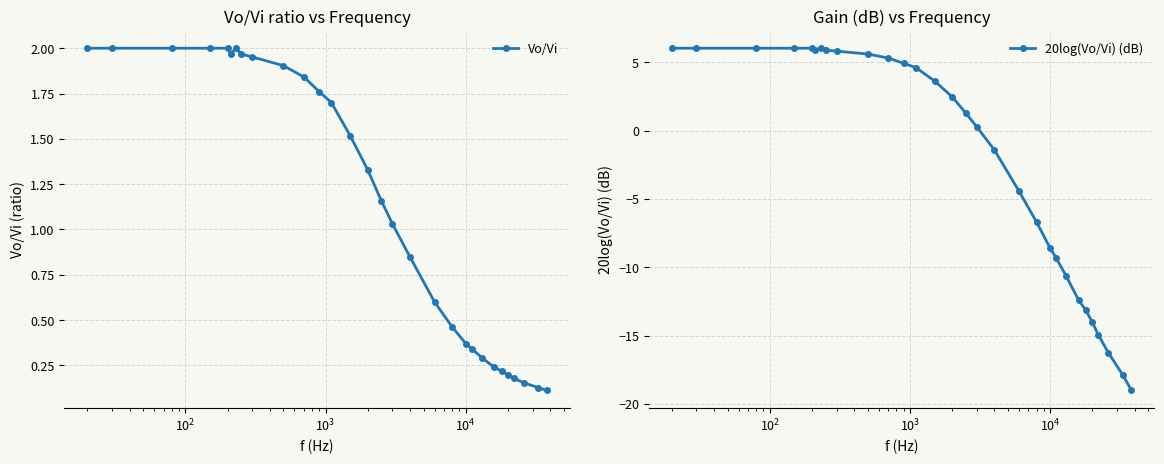

True or false: Vo/Vi and 20log(Vo/Vi) (dB) intersect in this chart.

True